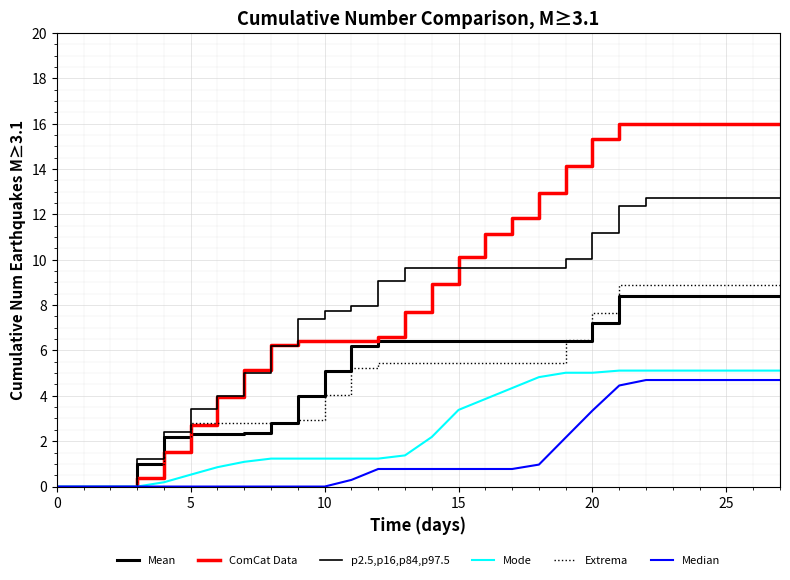

Is this an area chart (filled region under the line)?

No